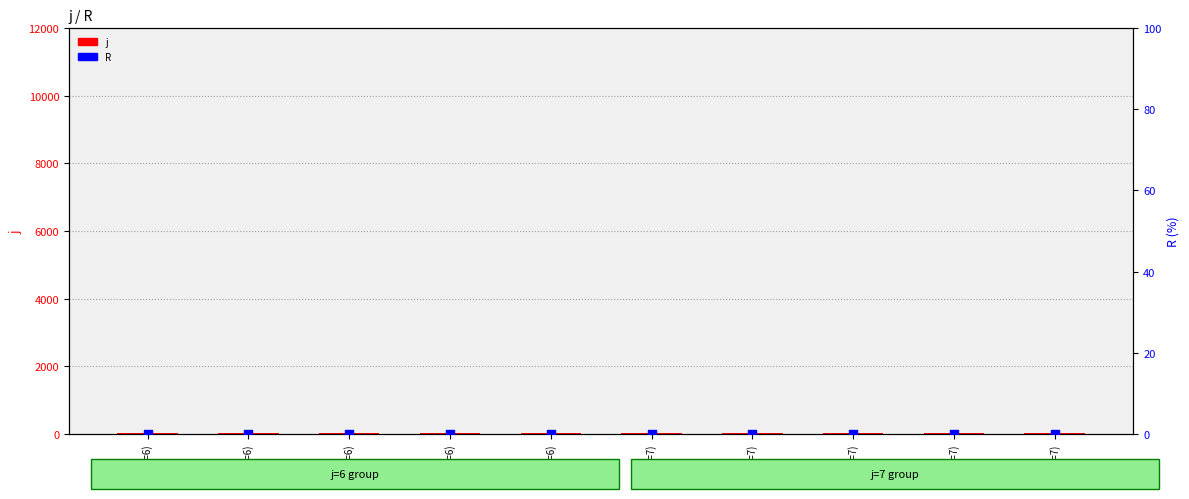

Which series has the largest Y range (max minus min)?

j